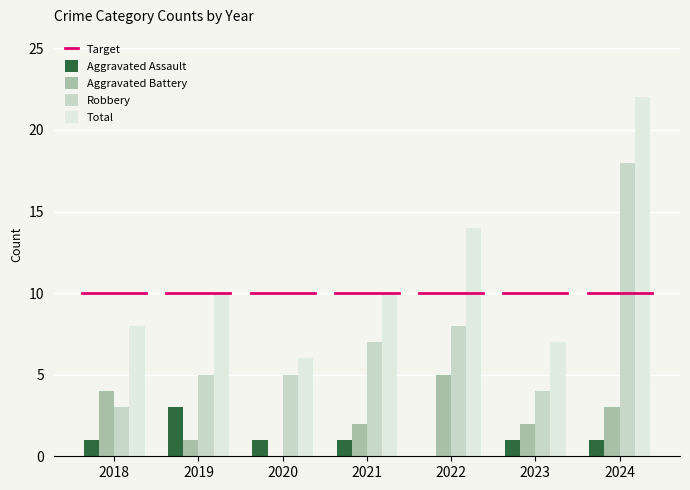

Does the chart contain stacked bars?

No